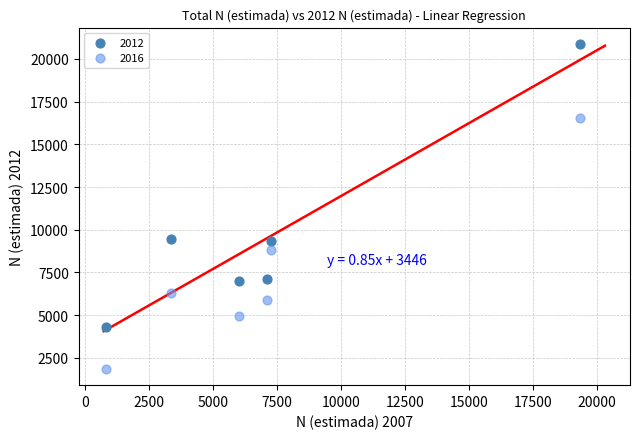

What is the X range (max minus min) for the scatter plot?

18562